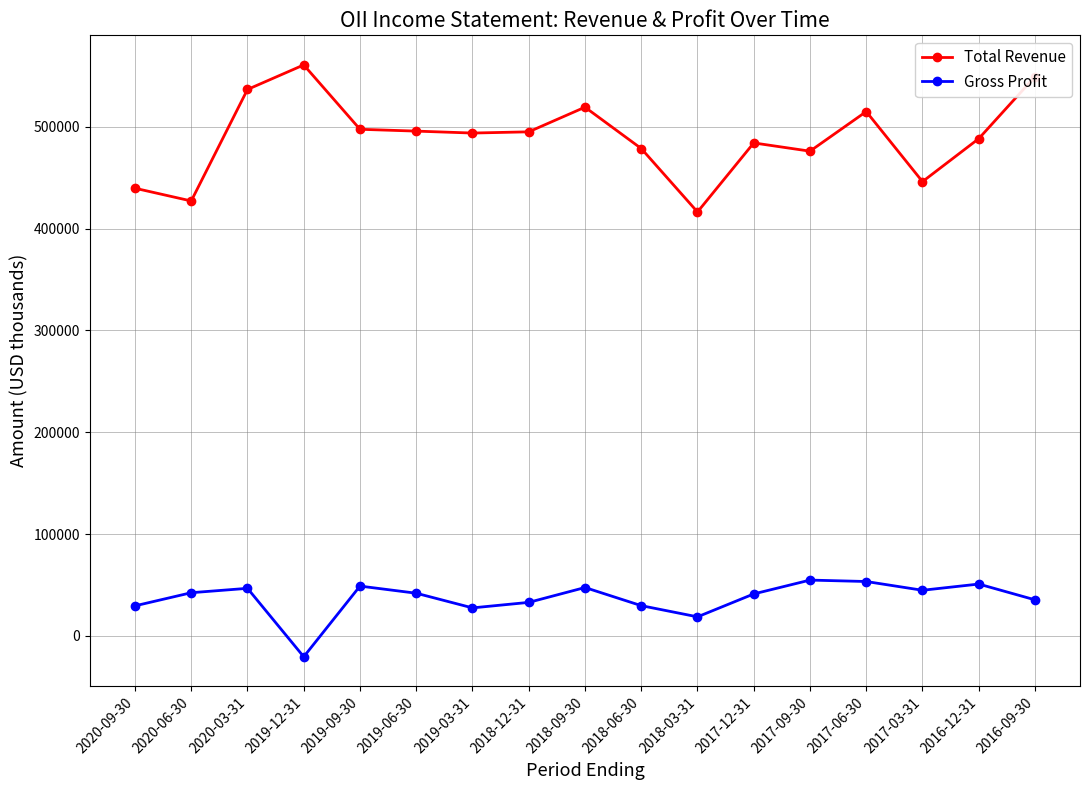

True or false: Gross Profit has more than 2 points higher than both neighbors.

True